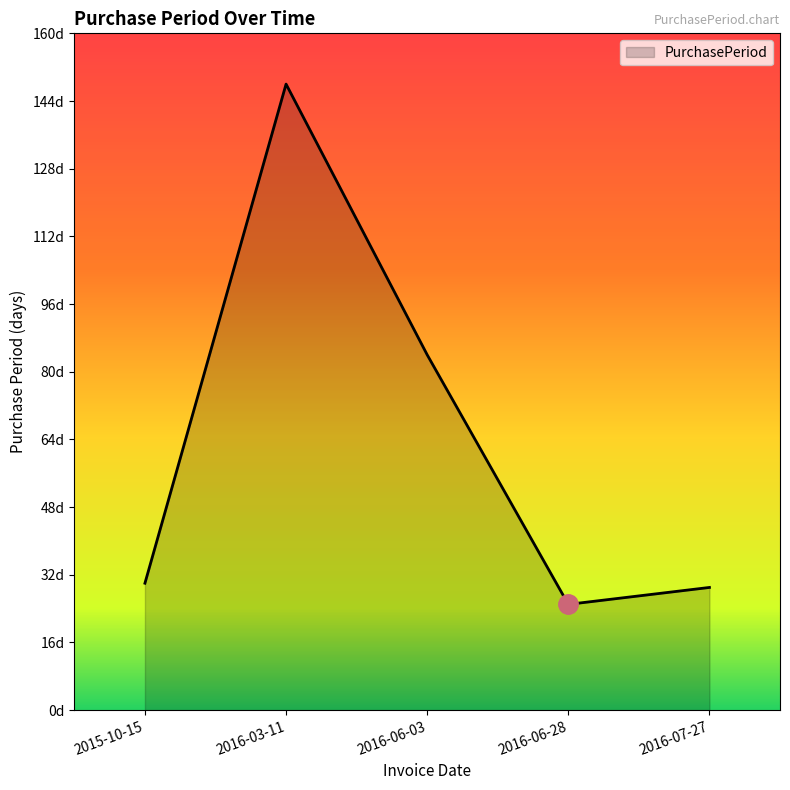

Rank the categories by value from lowest to highest.

2016-06-28, 2016-07-27, 2015-10-15, 2016-06-03, 2016-03-11